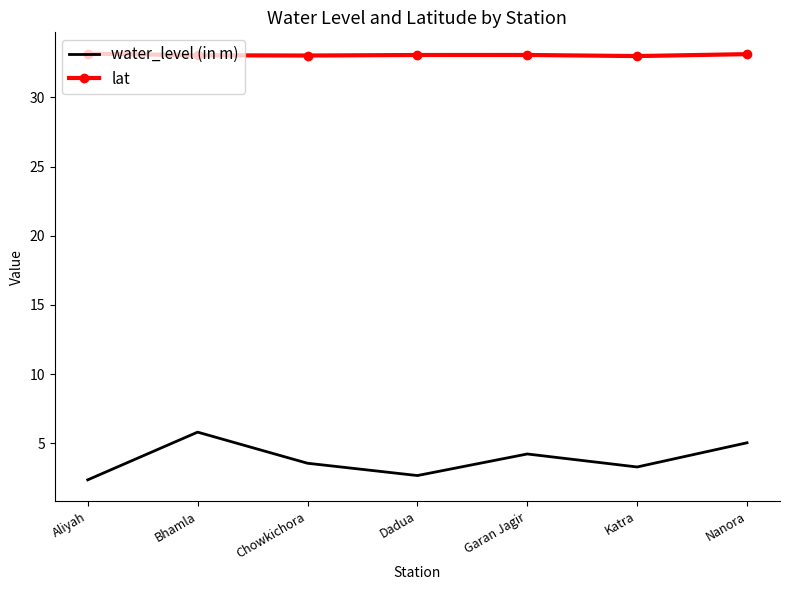

What is the total value across all series at Chowkichora?

36.6